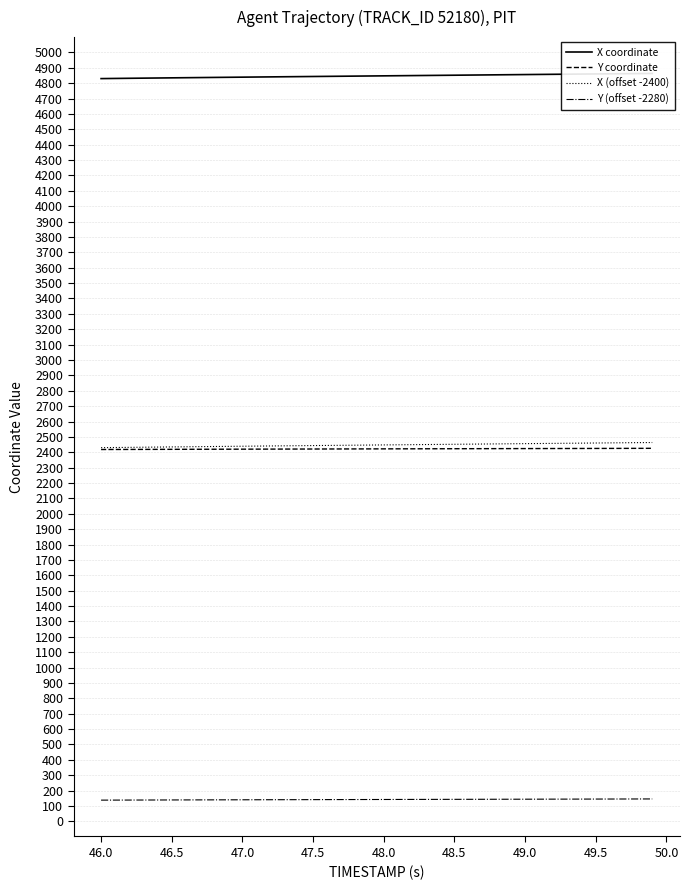

True or false: X coordinate and Y (offset -2280) intersect in this chart.

False